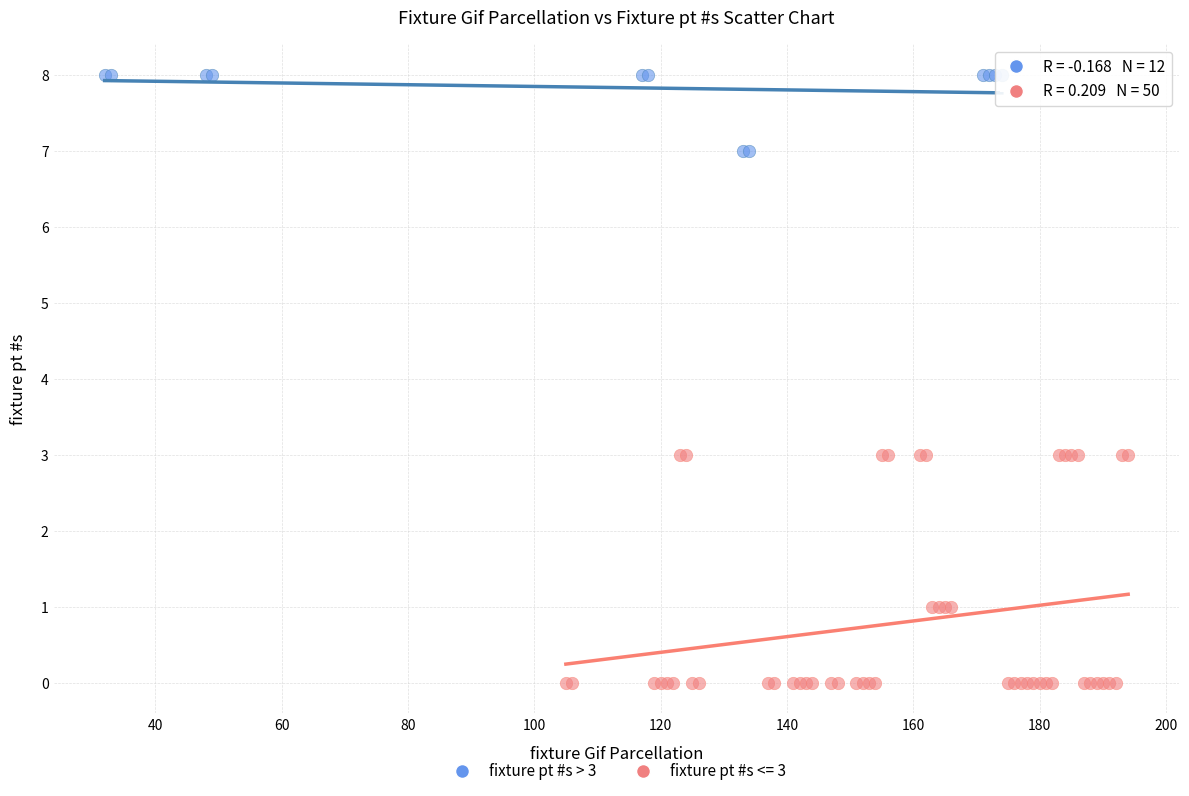

Which series reaches the minimum Y coordinate?

fixture pt #s <= 3